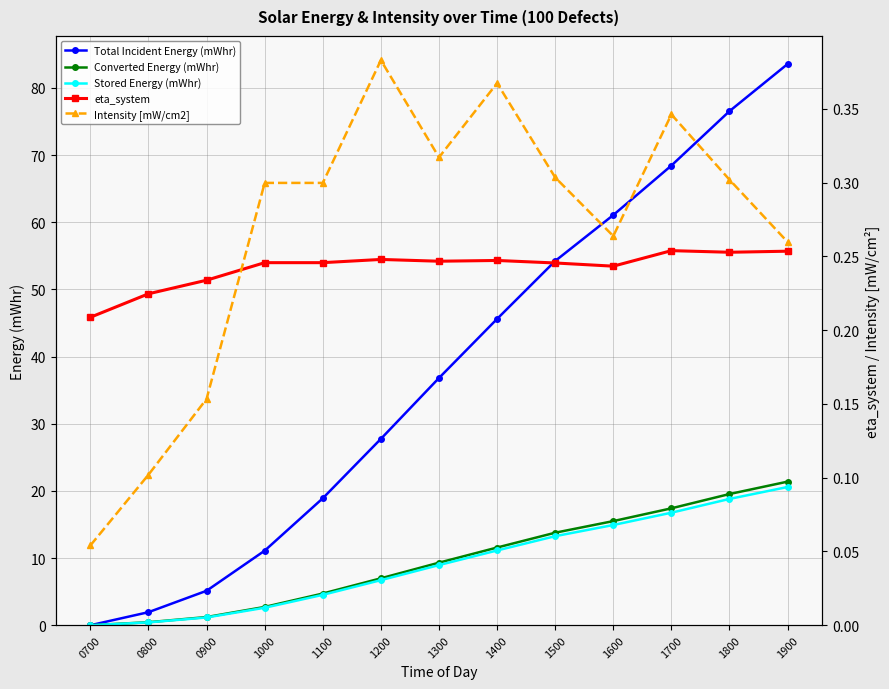

Where do Converted Energy (mWhr) and eta_system first cross each other?

0700 and 0800